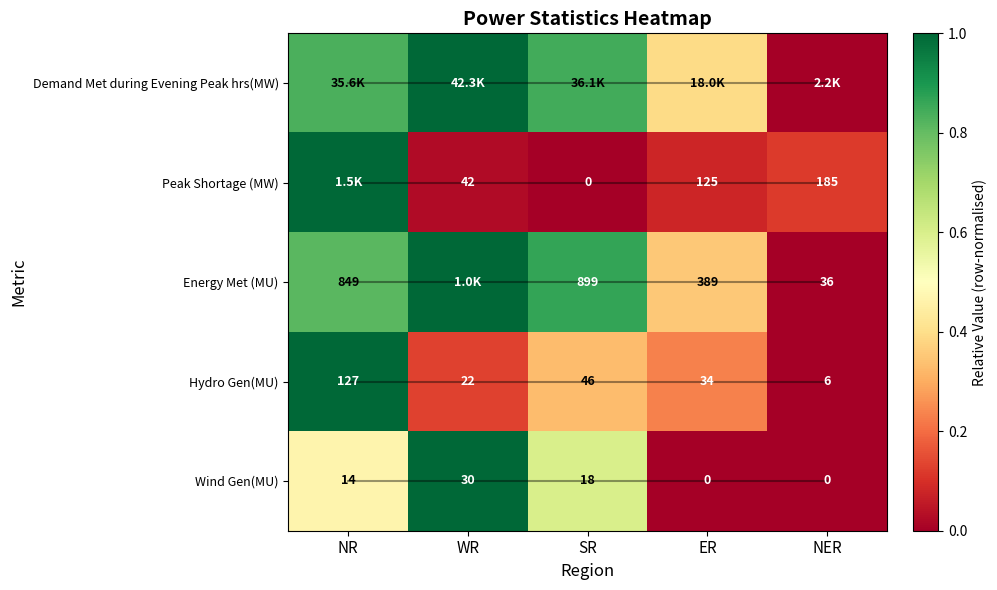

At which category is the sum across all series the highest?

NR